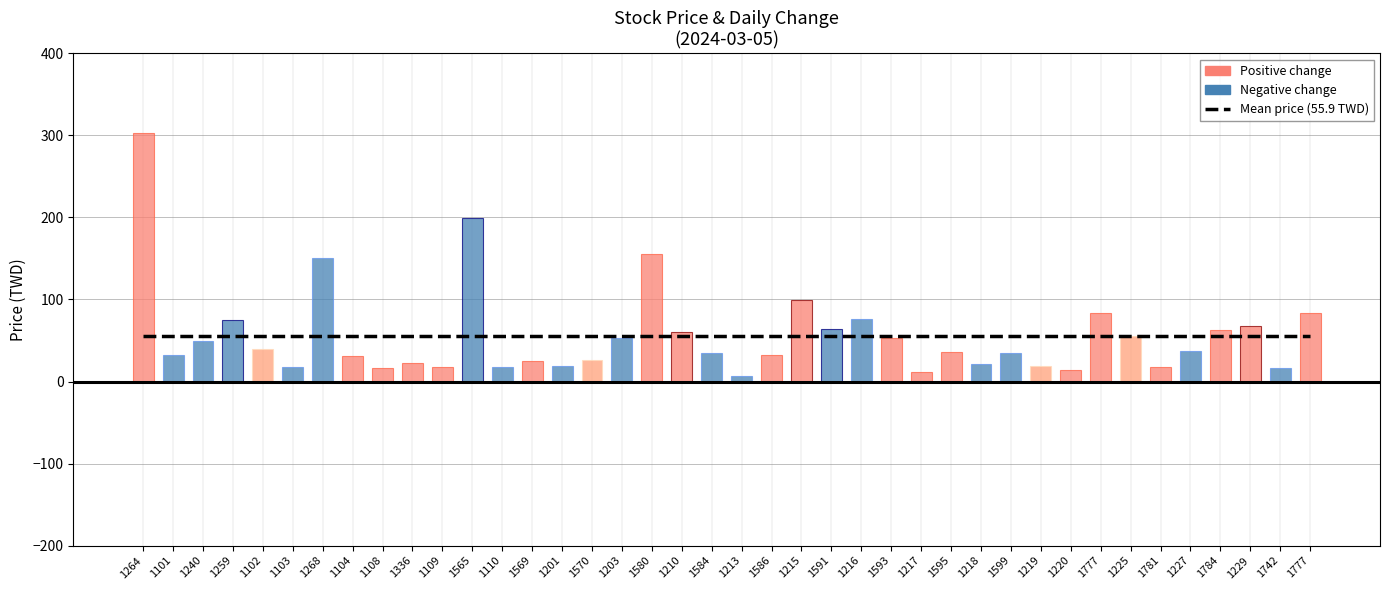

Rank the categories by now_price value from lowest to highest.

1213, 1217, 1220, 1108, 1742, 1103, 1781, 1109, 1110, 1219, 1201, 1218, 1336, 1569, 1570, 1104, 1101, 1586, 1584, 1599, 1595, 1227, 1102, 1240, 1593, 1203, 1225, 1210, 1784, 1591, 1229, 1259, 1216, 1777, 1777, 1215, 1268, 1580, 1565, 1264